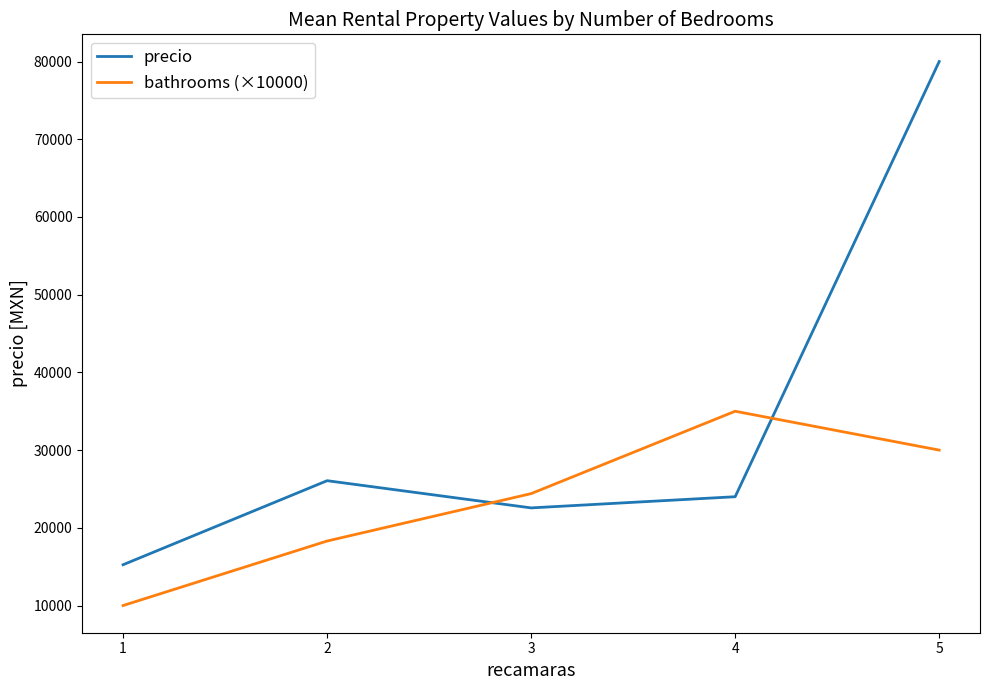

Which series ends up on top after the final intersection of precio and bathrooms (×10000)?

precio